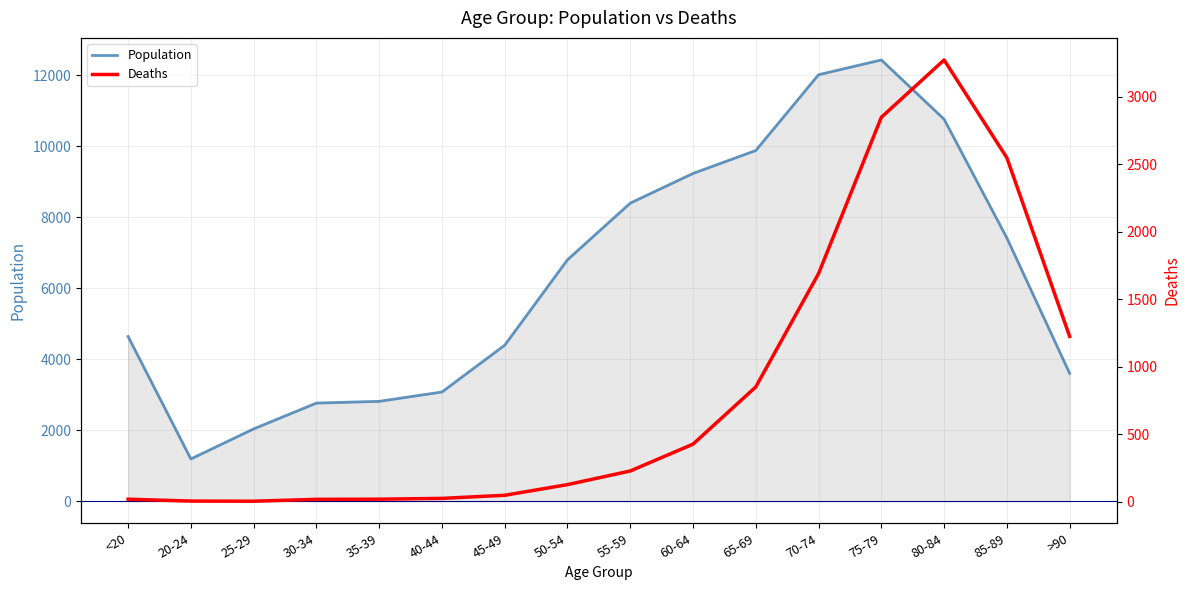

Which category has the highest value in the Population series?

75-79